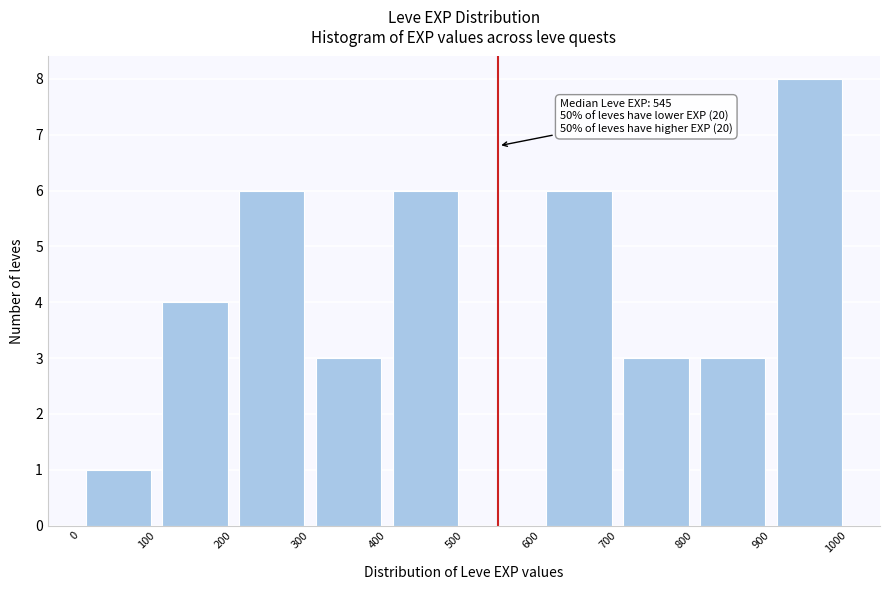

Which range on the x-axis has the tallest bar?

900 to 1000